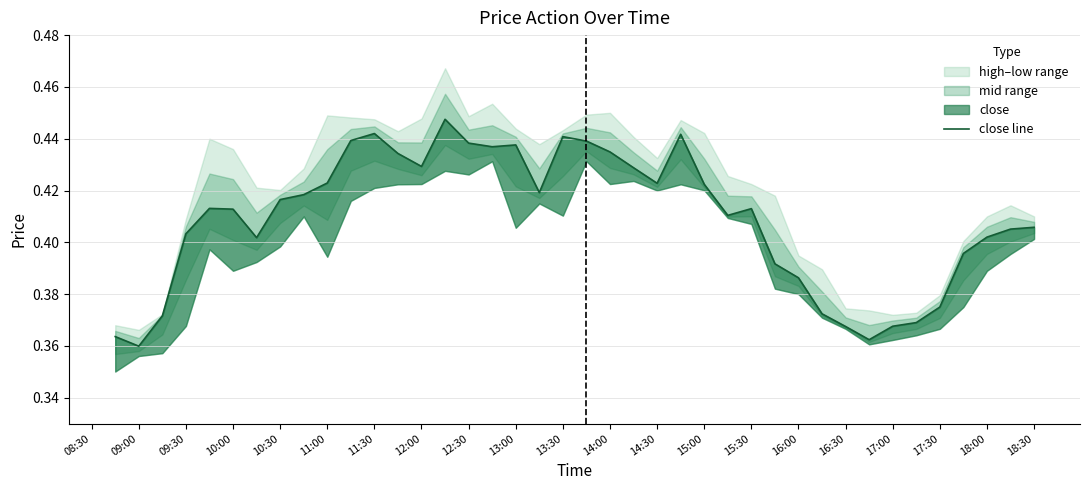

The chart shows a value of 0.2 at 14:30. True or false?

False